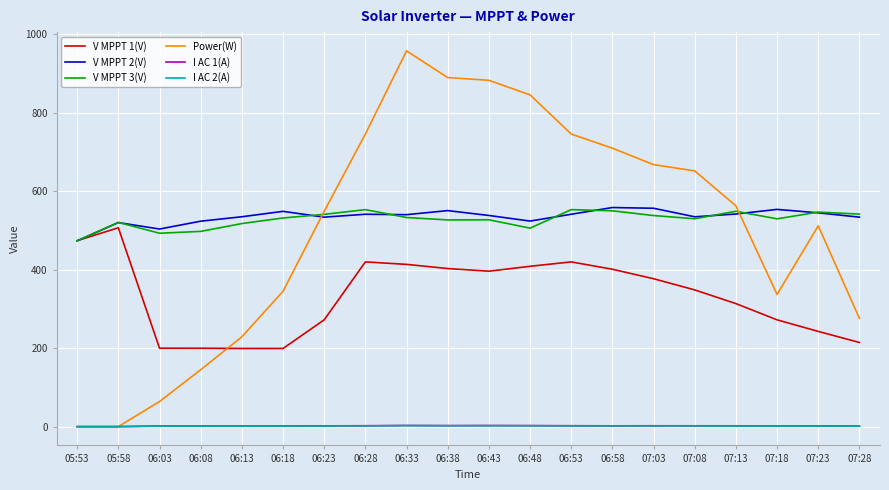

Where is the first local maximum for V MPPT 2(V)?

05:58